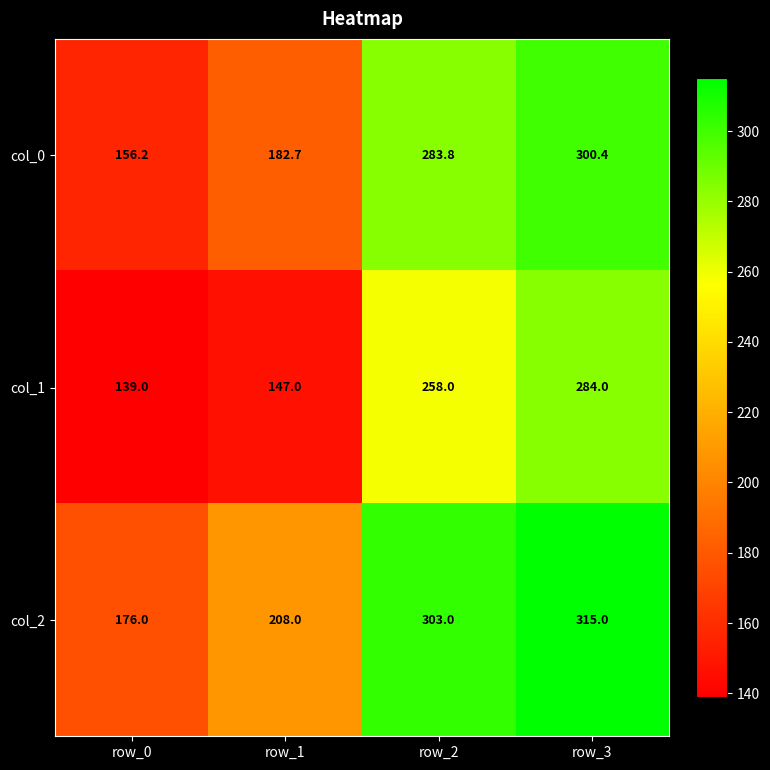

Between row_1 and row_2, which series saw the biggest shift?

col_1